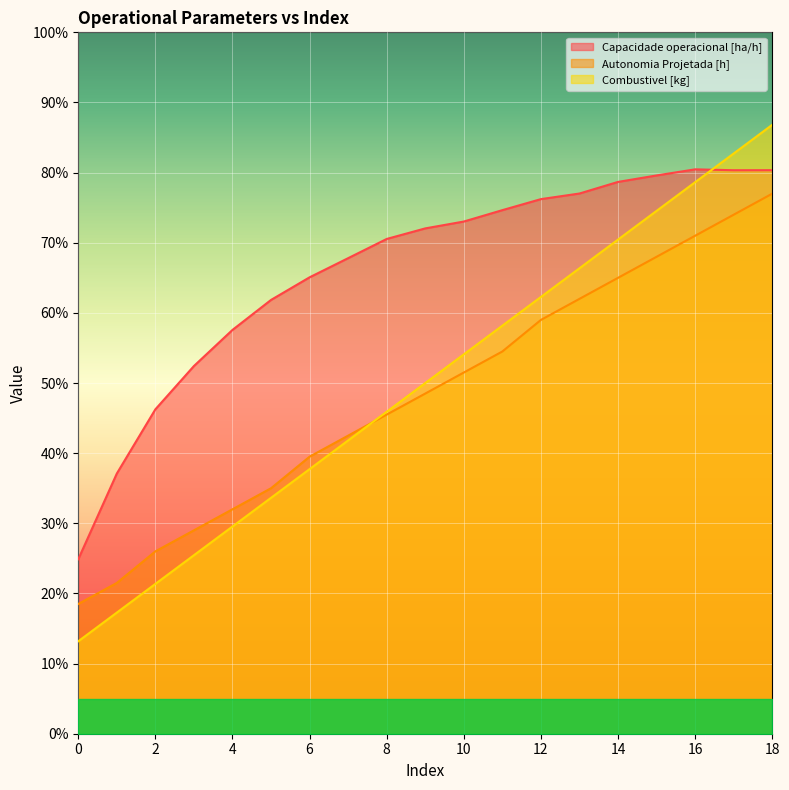

Reading left to right, list all the values displayed in this chart.

Capacidade operacional [ha/h]: 0=2.5	1=3.7	2=4.6	3=5.2	4=5.8	5=6.2	6=6.5	7=6.8	8=7.1	9=7.2	10=7.3	11=7.5	12=7.6	13=7.7	14=7.9	15=8.0	16=8.0	17=8.0	18=8.0
Autonomia Projetada [h]: 0=1.8	1=2.2	2=2.6	3=2.9	4=3.2	5=3.5	6=4.0	7=4.2	8=4.6	9=4.8	10=5.2	11=5.5	12=5.9	13=6.2	14=6.5	15=6.8	16=7.1	17=7.4	18=7.7
Combustivel [kg]: 0=1.3	1=1.7	2=2.1	3=2.5	4=3.0	5=3.4	6=3.8	7=4.2	8=4.6	9=5.0	10=5.4	11=5.8	12=6.2	13=6.6	14=7.0	15=7.5	16=7.9	17=8.3	18=8.7